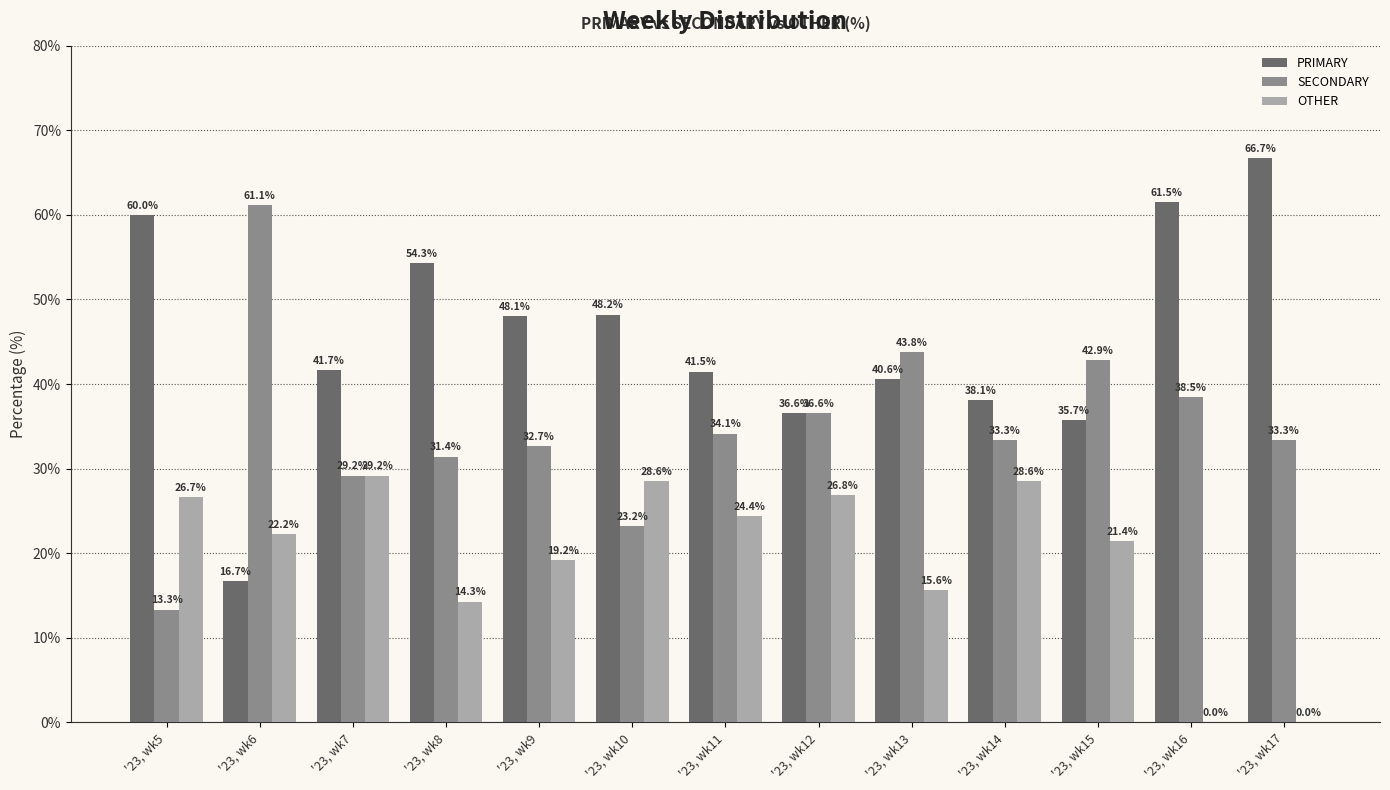

The value of SECONDARY at '23, wk16 is 38.5. True or false?

True